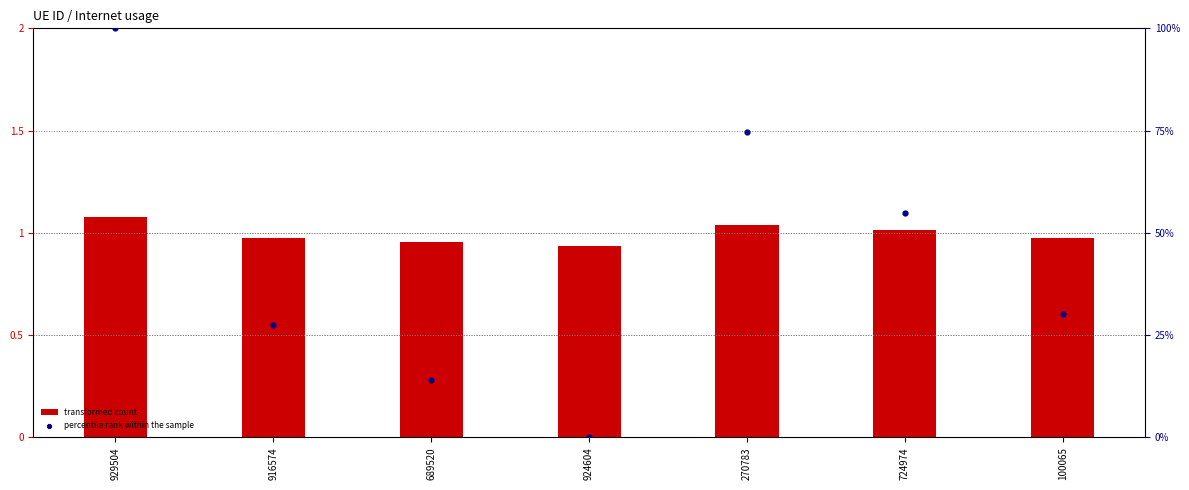

Which series contains the lowest Y value?

percentile rank within the sample